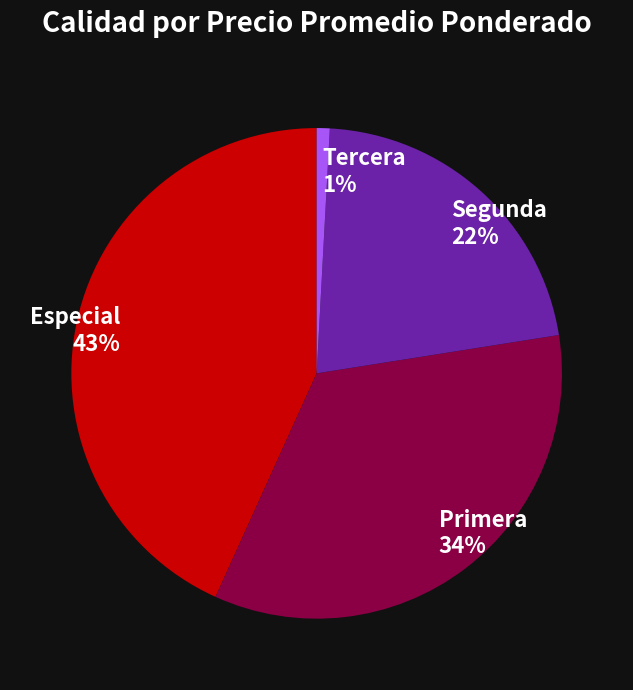

How many segments does this pie chart have?

4